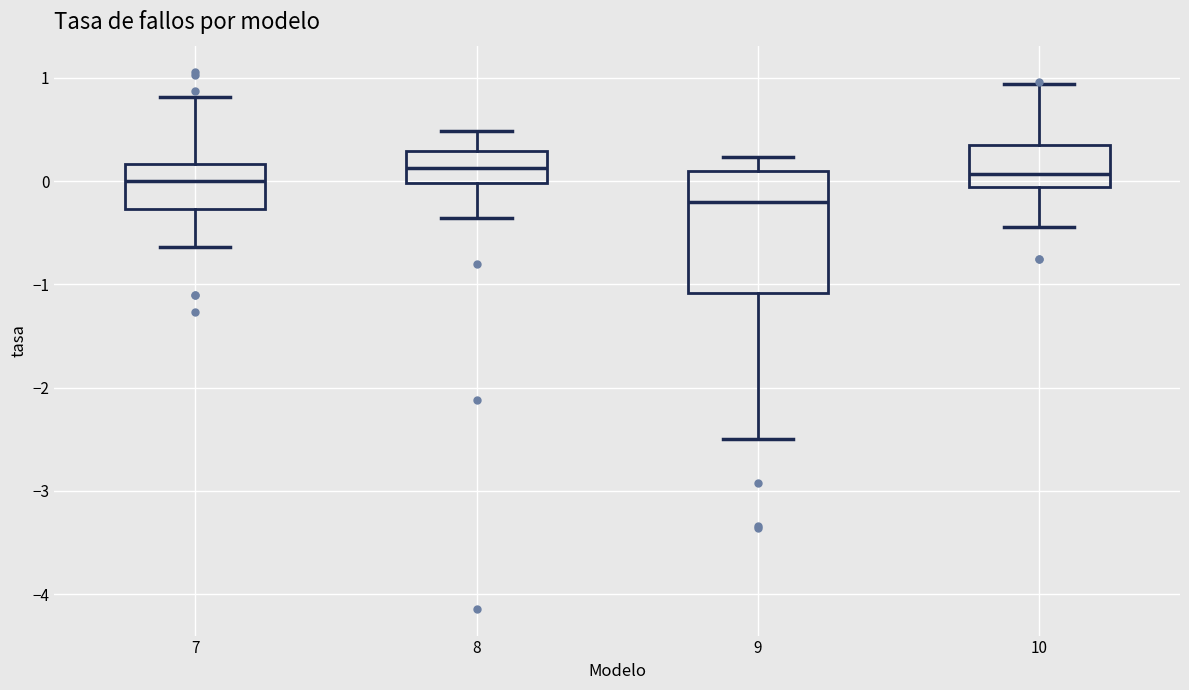

Comparing the boxes themselves (not the whiskers), which one is the tallest?

9